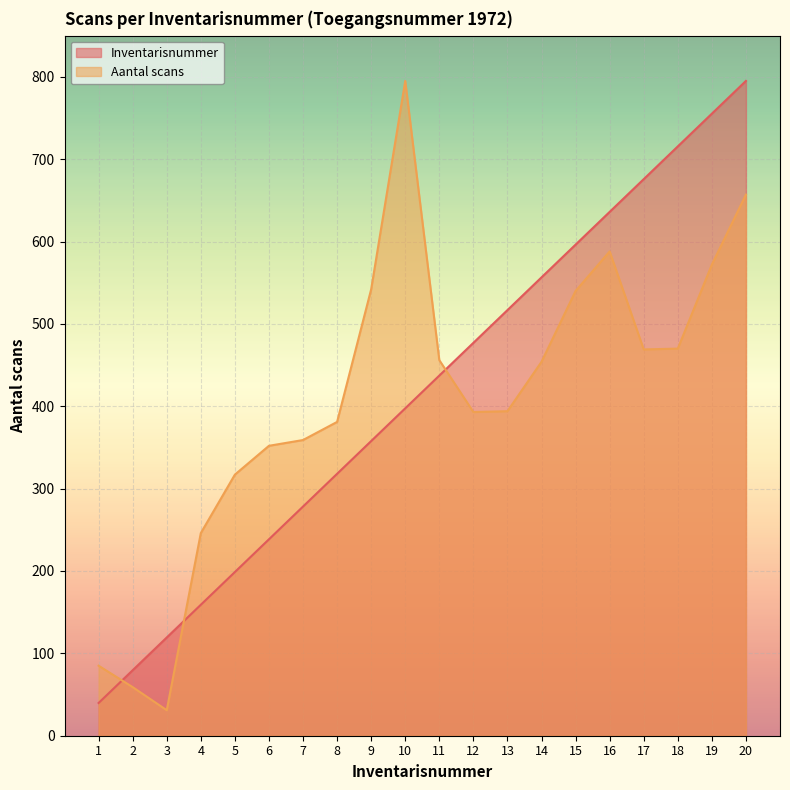

The value of Inventarisnummer at 11 is 437.2. True or false?

True